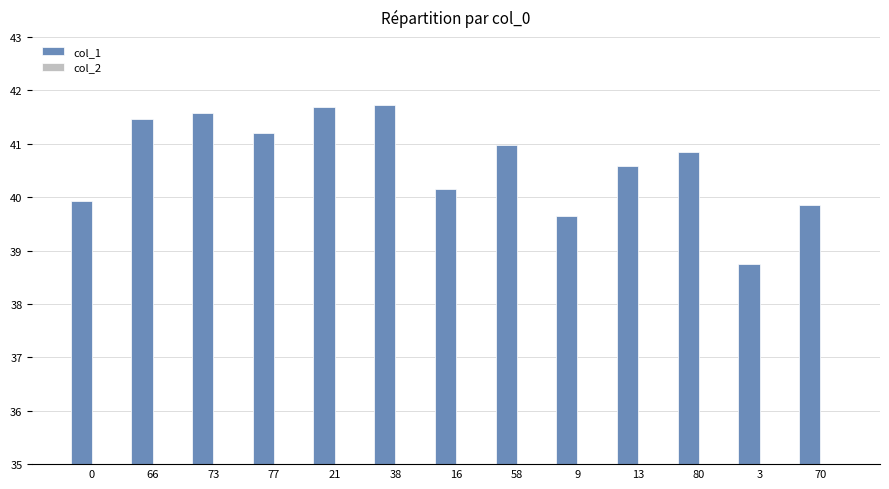

What is the label of the 6th bar from the right?

58